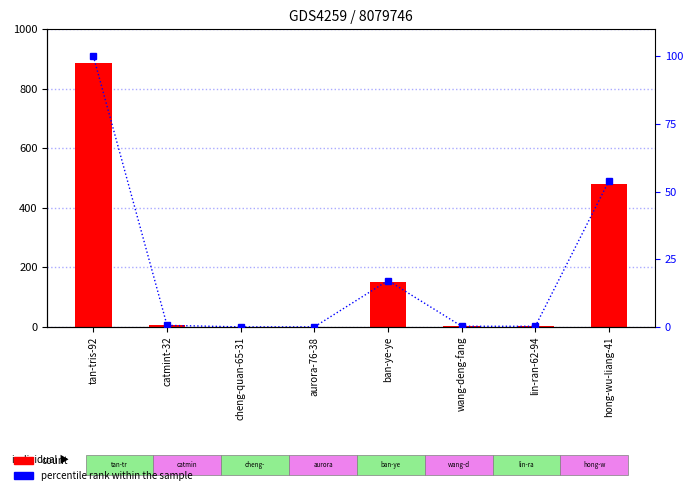

At which label does count first exceed 5?

tan-tris-92